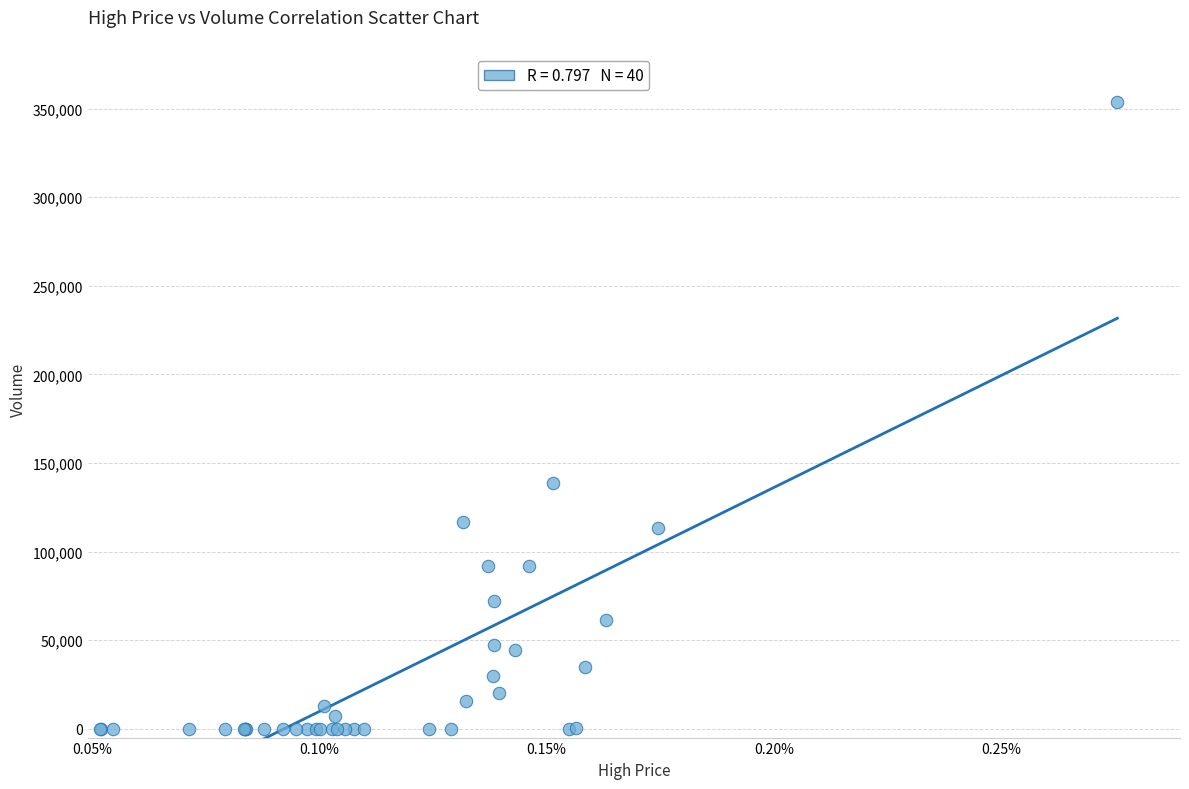

What Y value in the scatter plot is closest to 176761?

138899